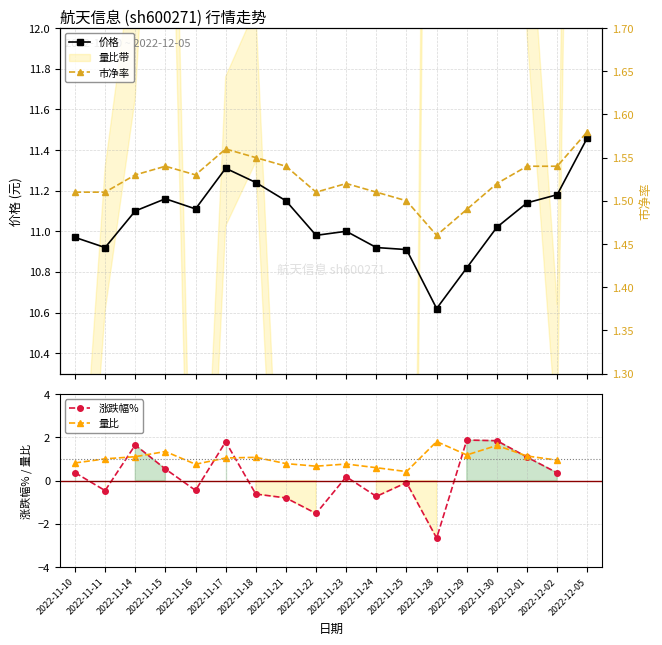

The value of 价格 at 2022-12-05 is 16.3. True or false?

False